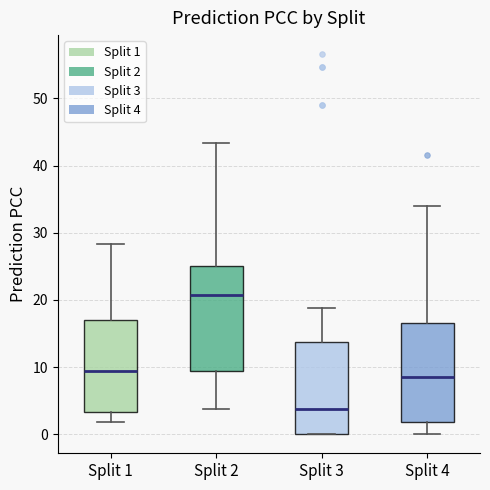

Reading left to right, transcribe this box plot: for each box, give where its median line is, the range the box spans, and where its two whiskers end, as read against the y-axis. The values are not printed on the chart, so give them approximately, as read against the axis.

Split 1: median 9, box 3 to 17, whiskers 2 to 28
Split 2: median 21, box 9 to 25, whiskers 4 to 43
Split 3: median 4, box 0 to 14, whiskers 0 to 19
Split 4: median 8, box 2 to 17, whiskers 0 to 34